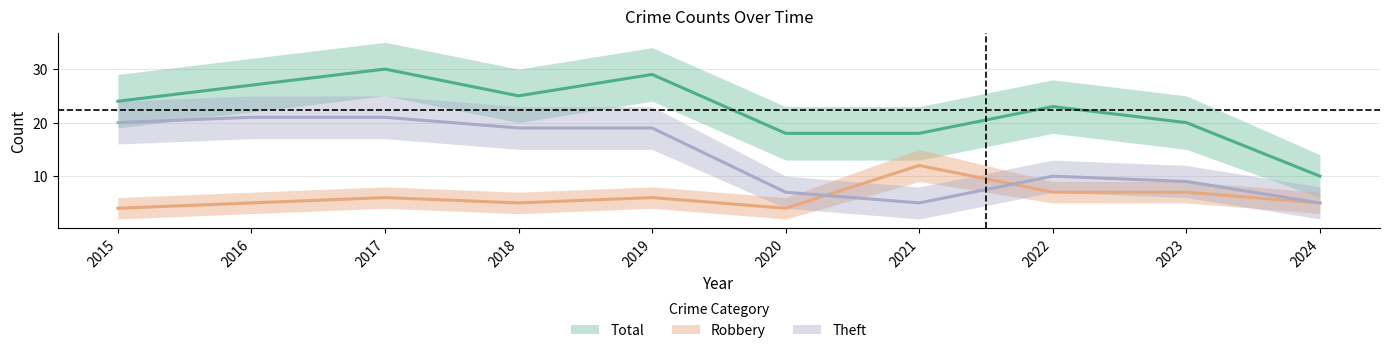

Reading left to right, transcribe all the data shown in this chart.

Robbery: 4	5	6	5	6	4	12	7	7	5
Theft: 20	21	21	19	19	7	5	10	9	5
Total: 24	27	30	25	29	18	18	23	20	10